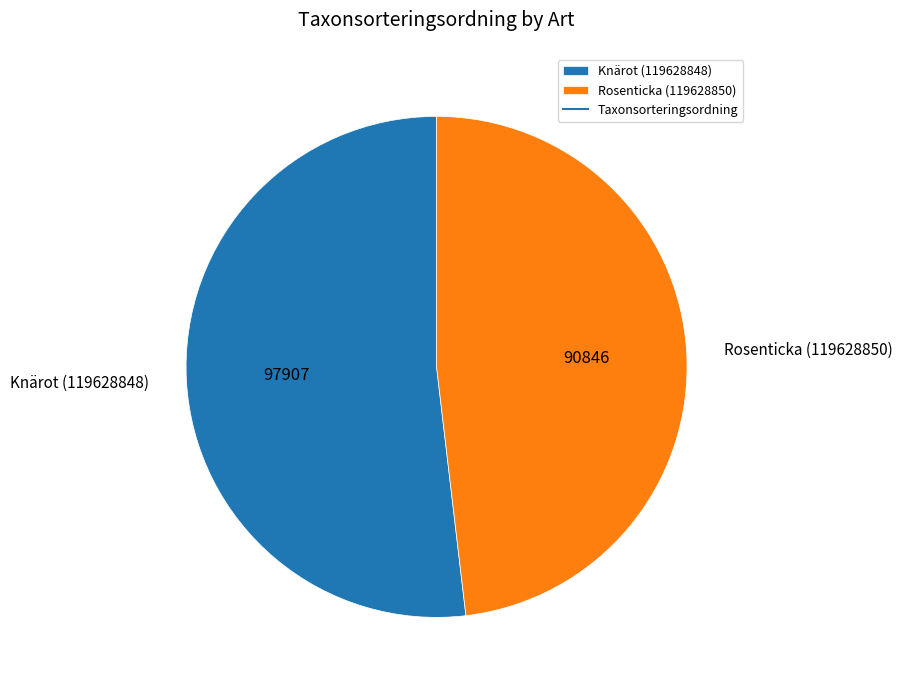

Does any single category account for the majority?

Yes